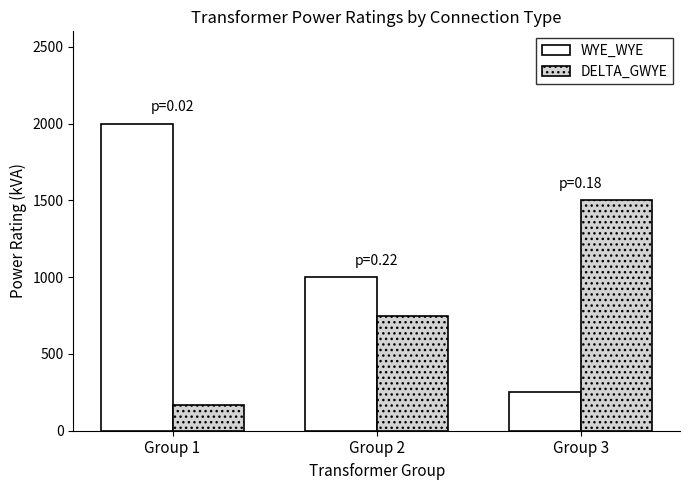

What is the difference between the highest and lowest values at Group 2?

250